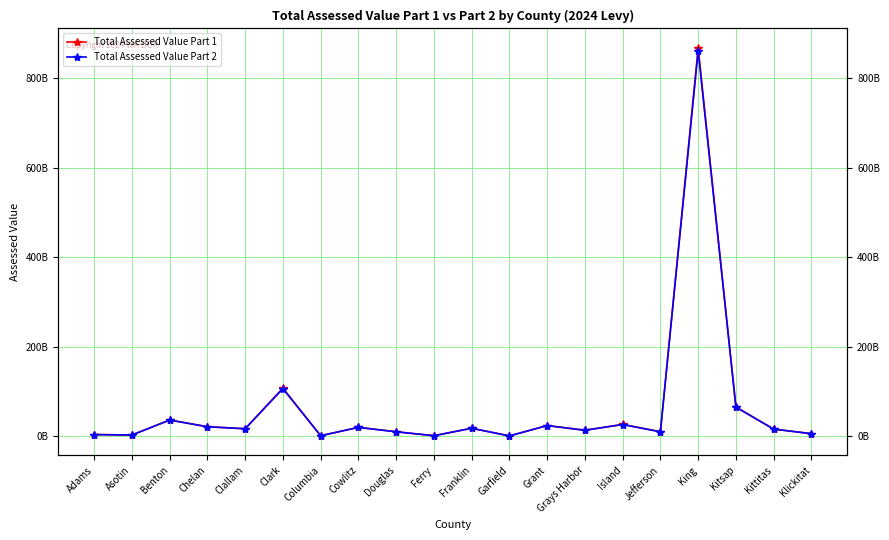

What is the total value across all series at Adams?

7063661095.4